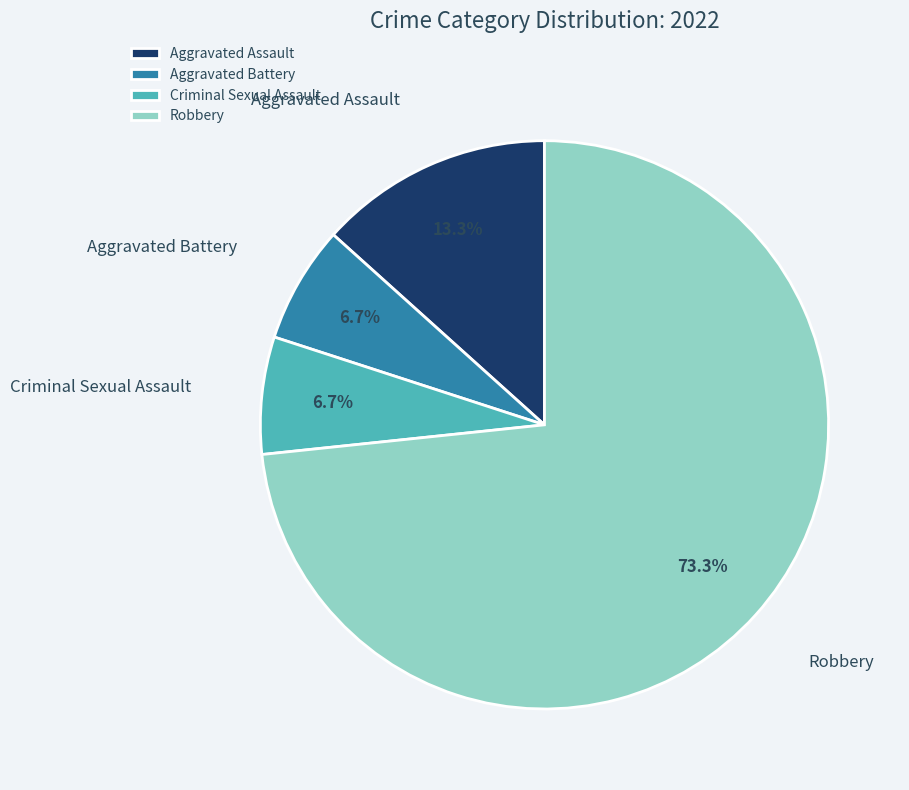

What is the largest slice in the pie chart?

Robbery